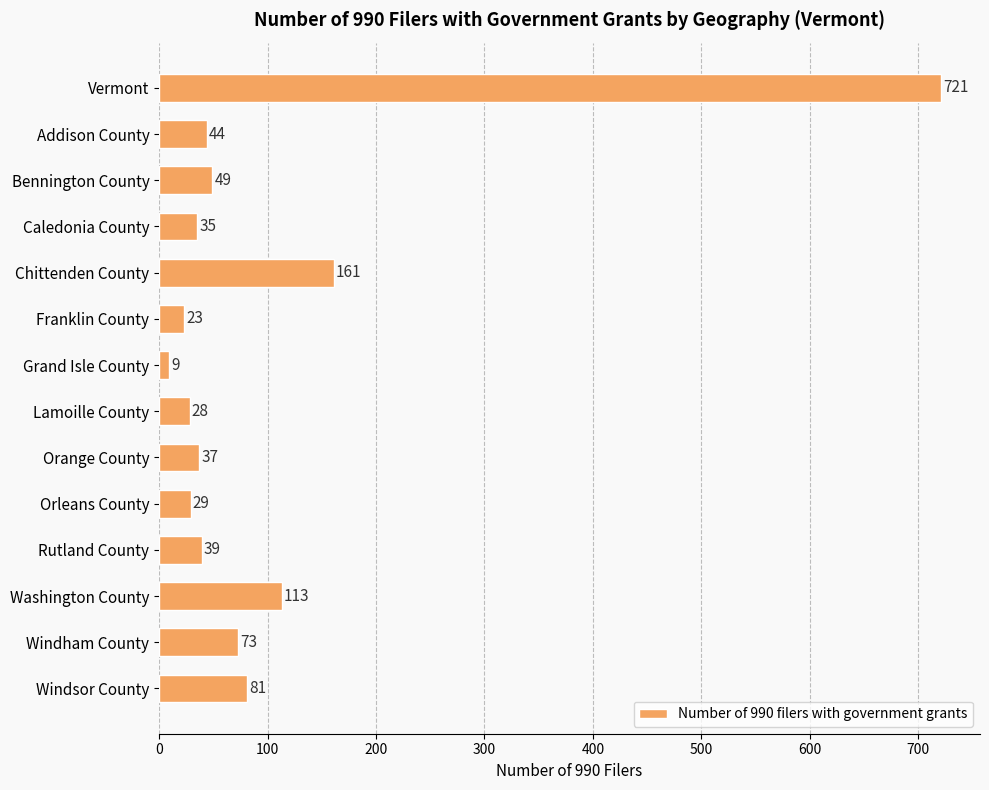

What is the difference between the second highest and second lowest values?

138